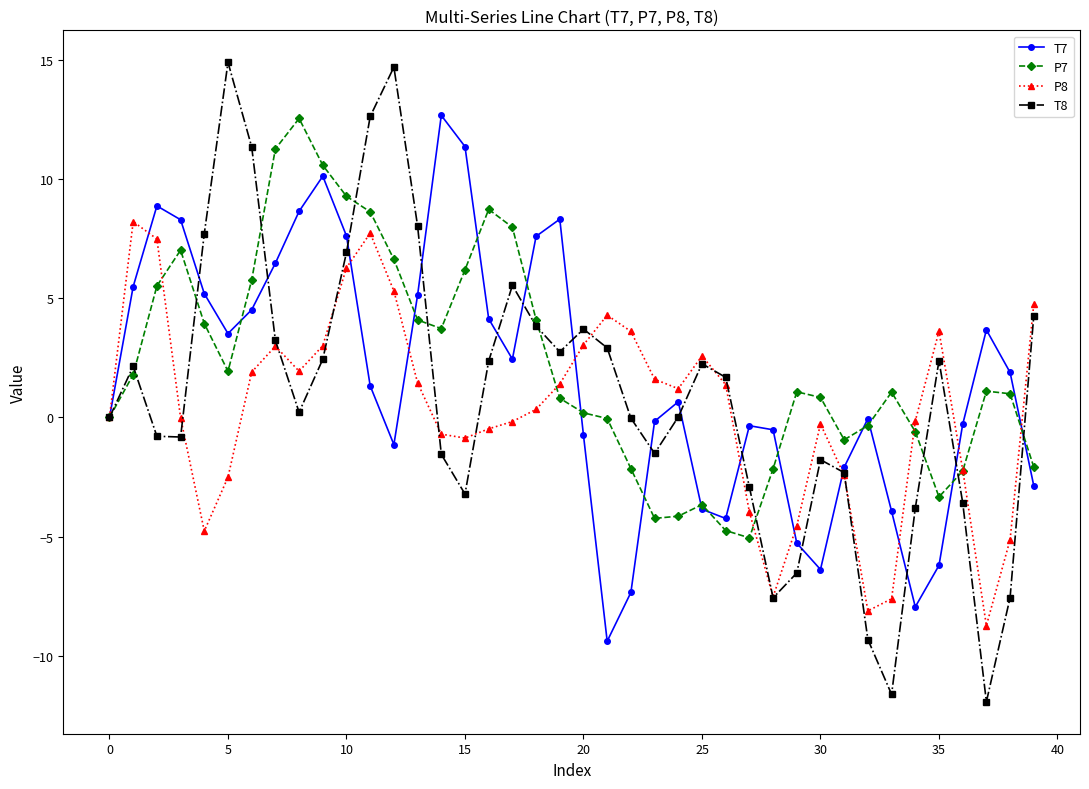

What is the smallest value displayed?

-11.9